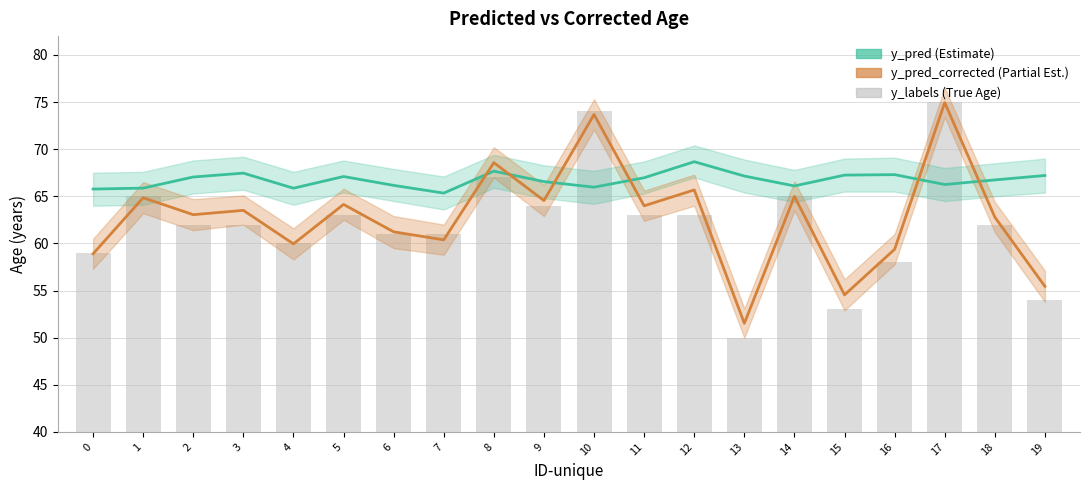

How many values in the y_pred series are below 66?

5